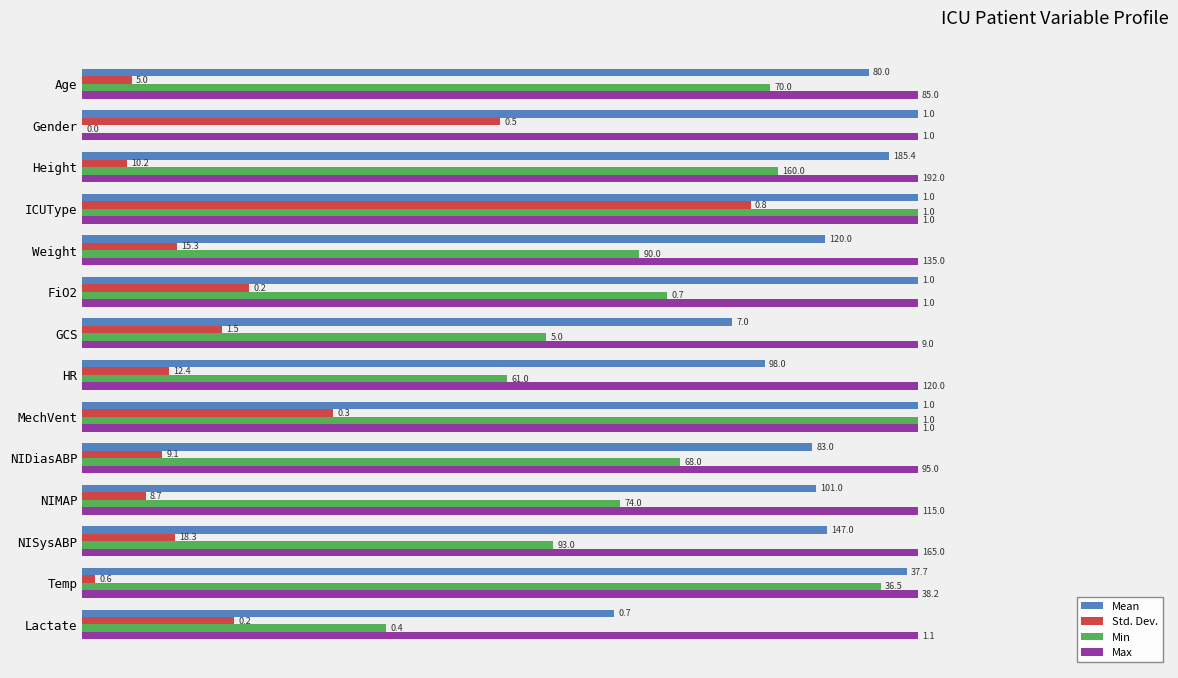

What are all the series names shown in the legend?

Mean, Std. Dev., Min, Max